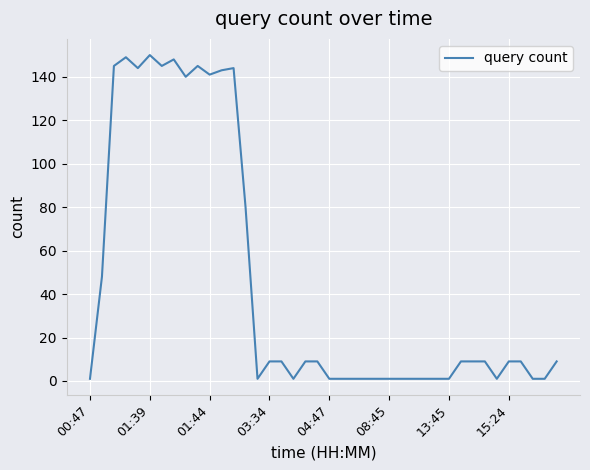

What is the difference between the maximum and minimum values?

149